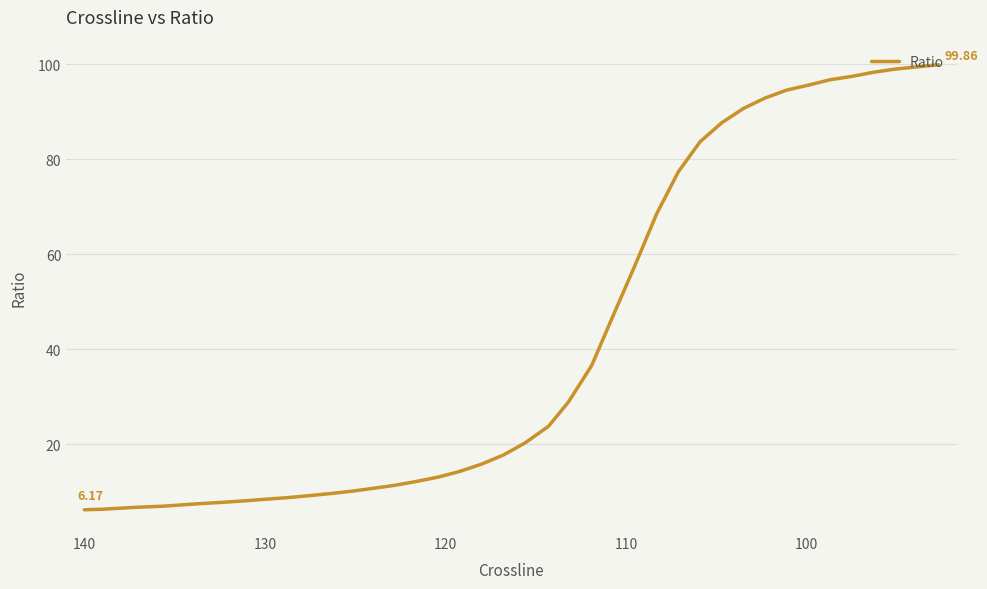

How many lines are shown in the chart?

1